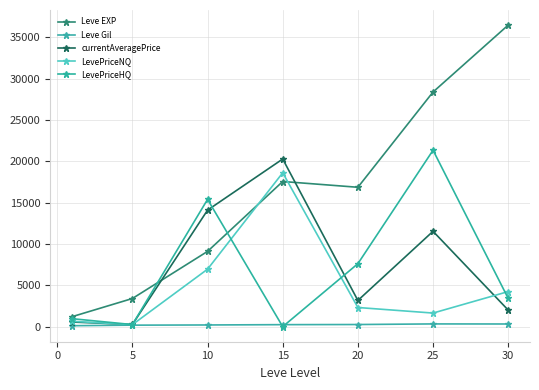

True or false: Leve Gil and Leve EXP intersect in this chart.

False